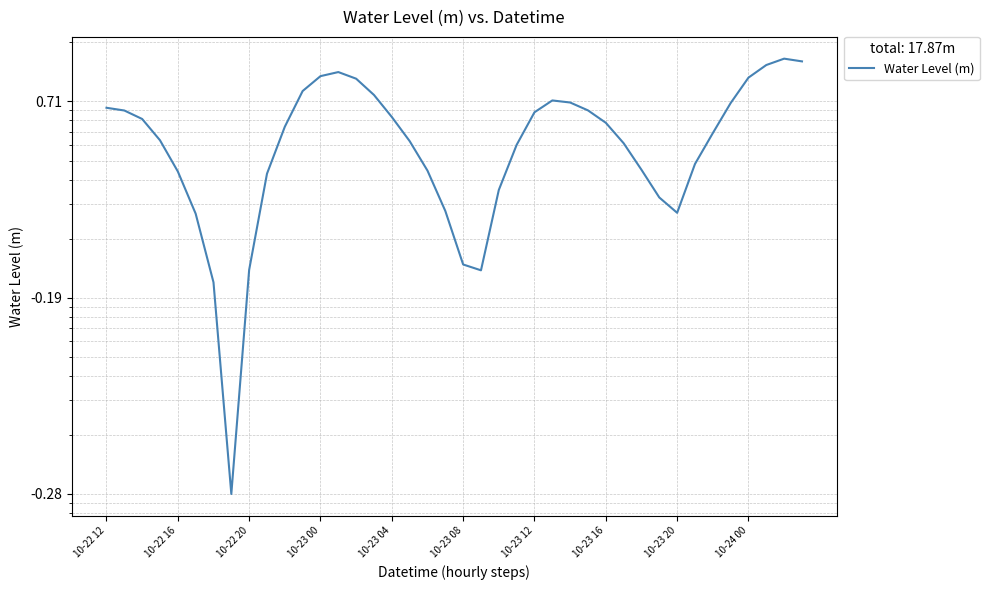

Reading right to left, transcribe all the data shown in this chart.

1.6	1.7	1.5	1.3	1.0	0.7	0.5	0.3	0.3	0.4	0.6	0.8	0.9	1.0	1.0	0.9	0.6	0.4	0.1	0.1	0.3	0.4	0.6	0.8	1.1	1.3	1.4	1.3	1.1	0.7	0.4	0.1	0.0	0.1	0.3	0.4	0.6	0.8	0.9	0.9